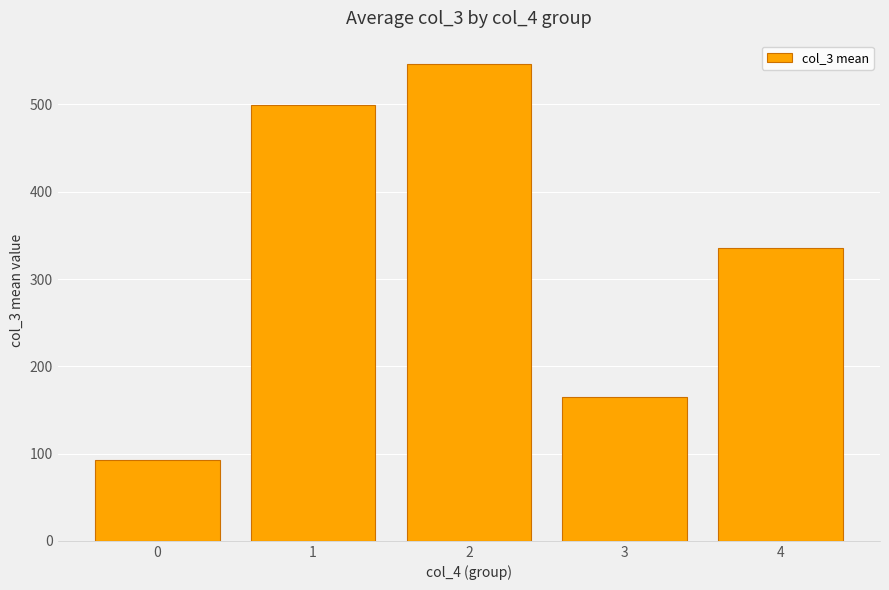

What is the maximum value shown in the chart?

545.8